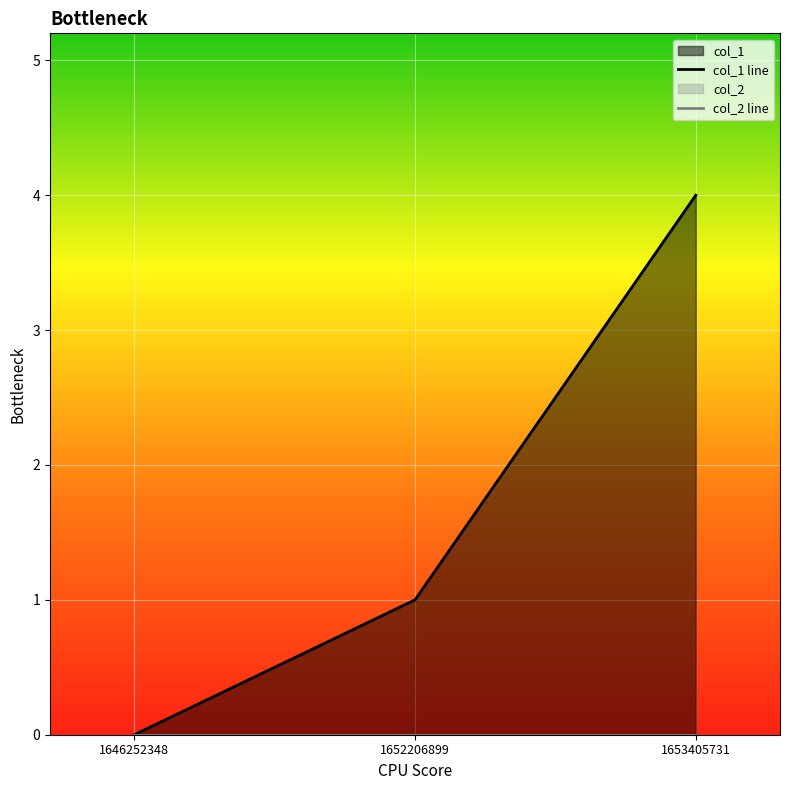

At how many categories does at least one series exceed 2?

1